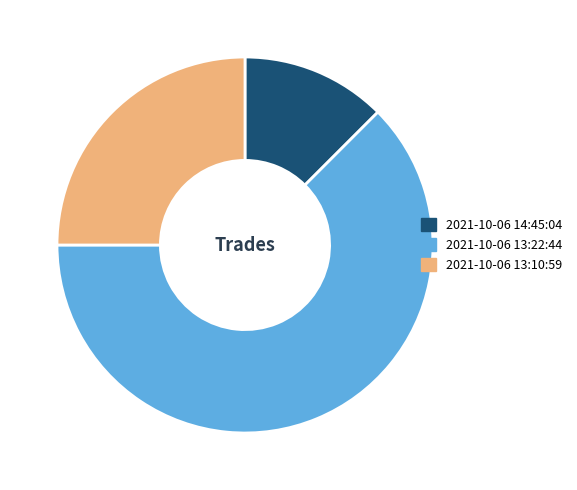

Is it true that 2021-10-06 13:10:59 is 31% of the pie?

False